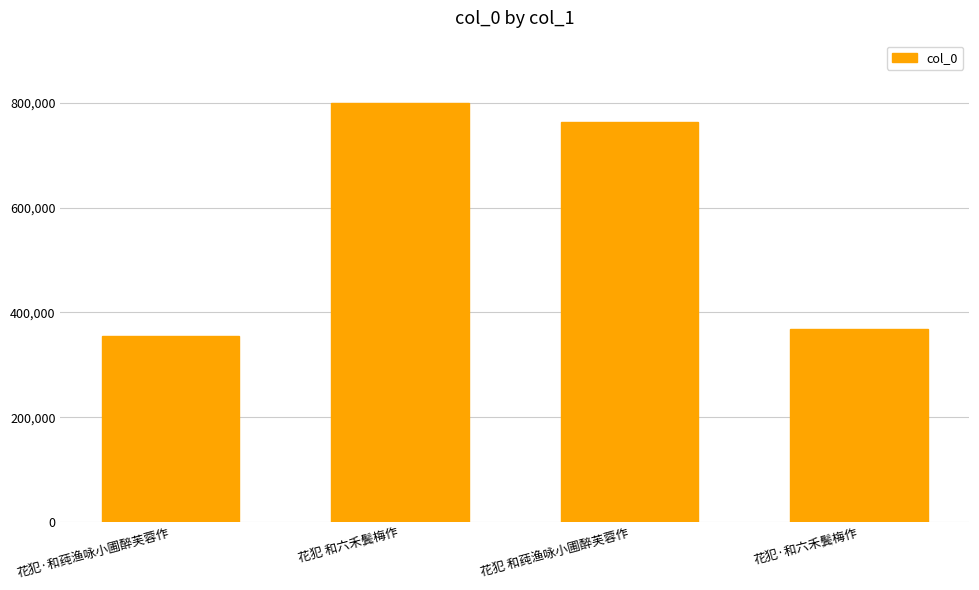

True or false: the data shows 1305378 at 花犯 和莼渔咏小圃醉芙蓉作.

False